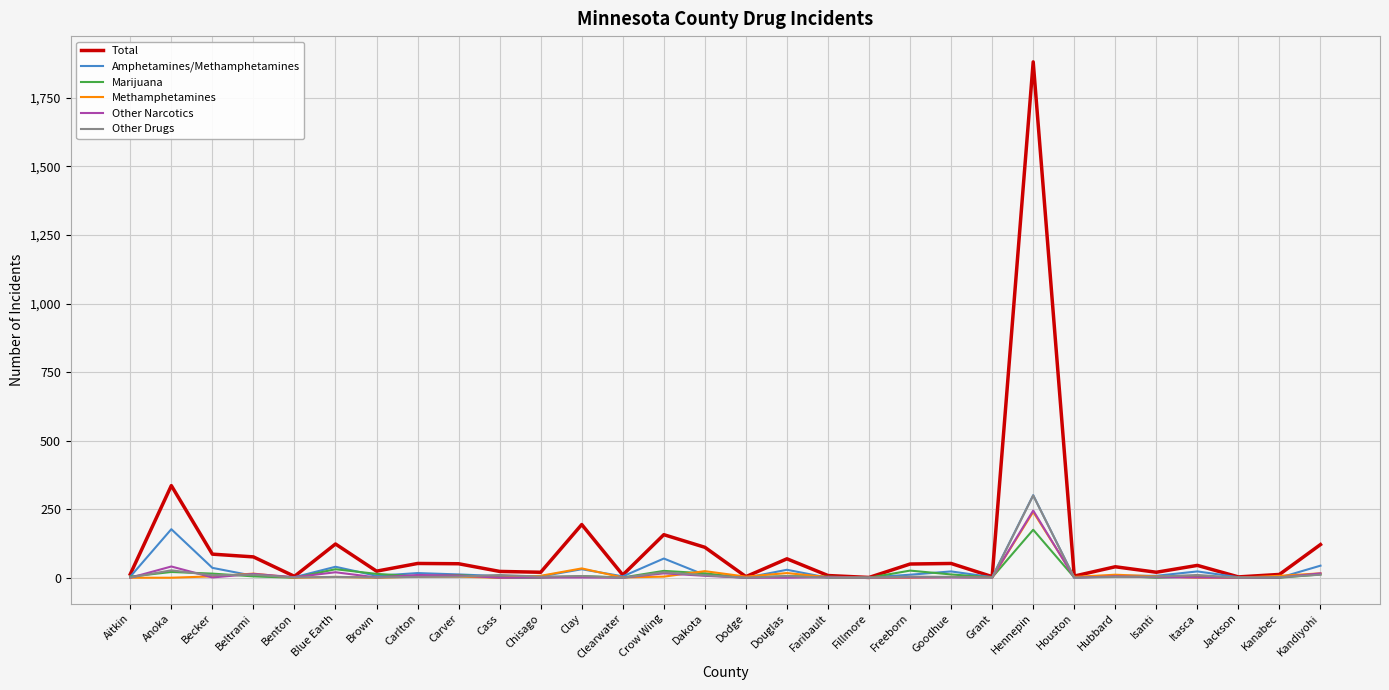

How many values in the Total series are below 45?

15